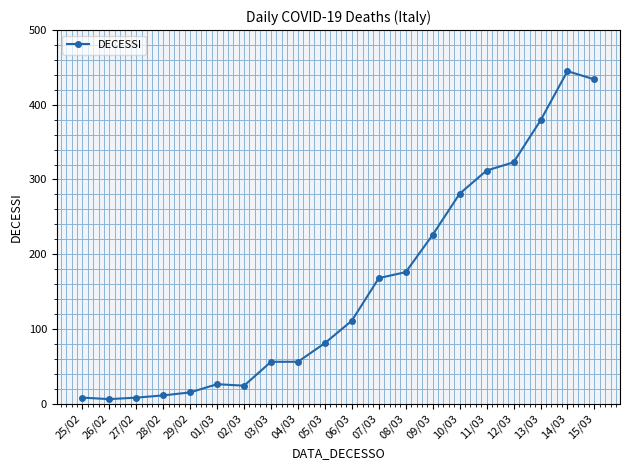

What is the approximate value at 15/03?

434